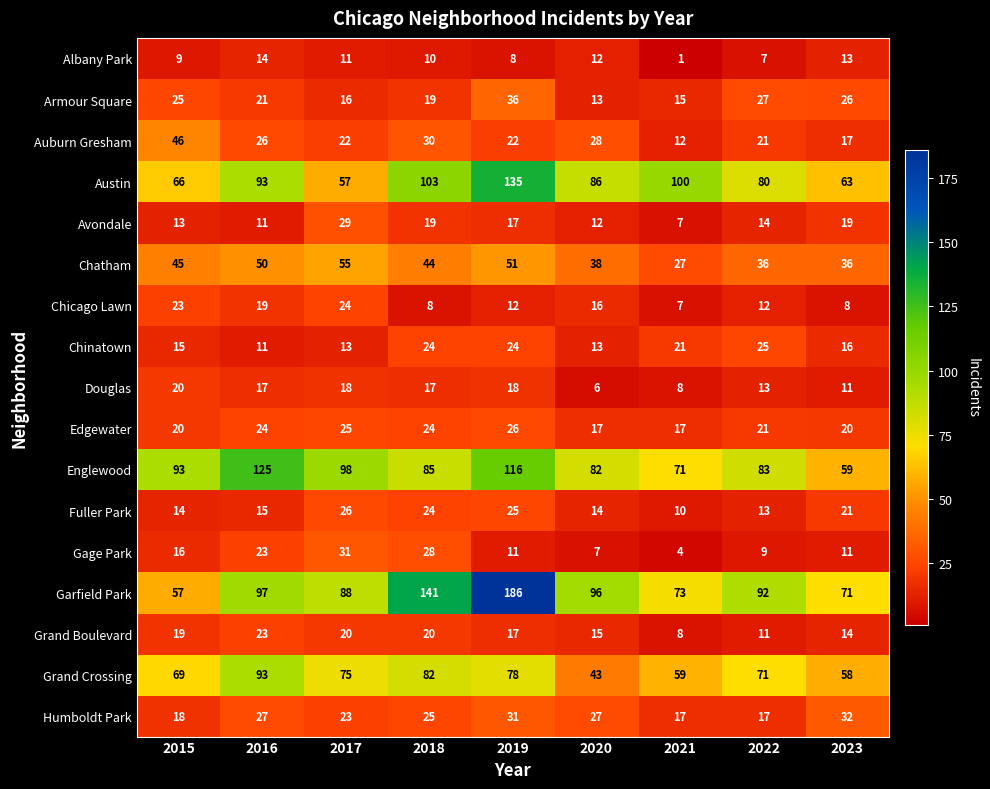

True or false: Armour Square has a value of 15 at 2021.

True